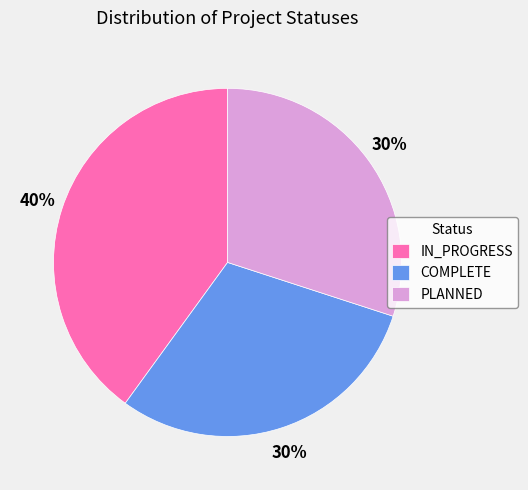

Between IN_PROGRESS and COMPLETE, which is larger?

IN_PROGRESS